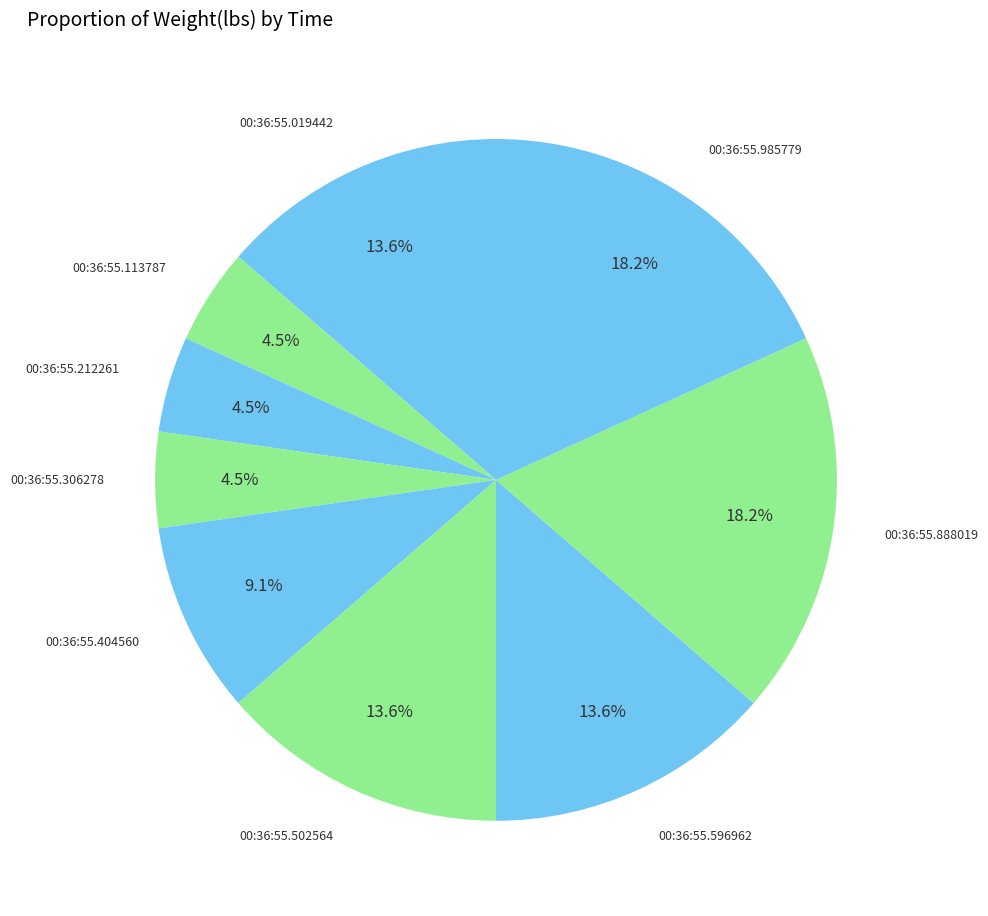

To the nearest percent, what is the difference between the largest and smallest slice percentages?

14%